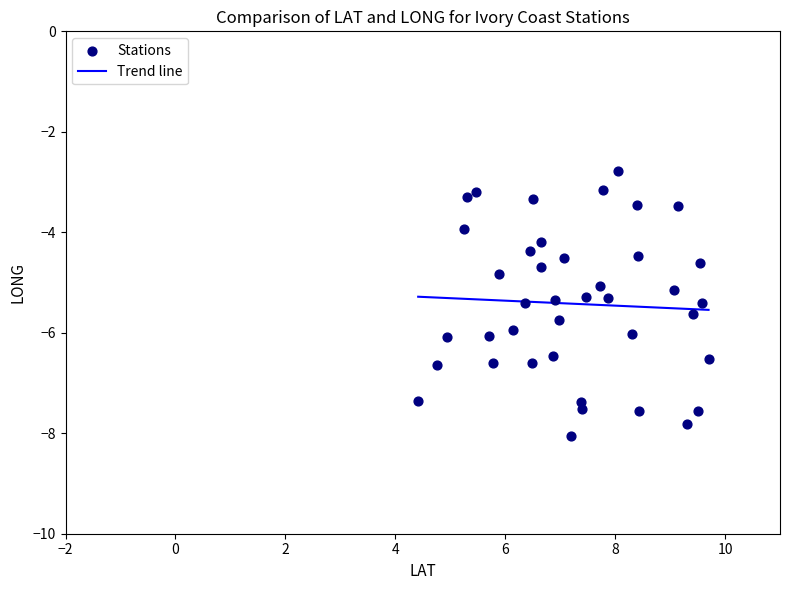

What is the range of X values (max minus min)?

5.3